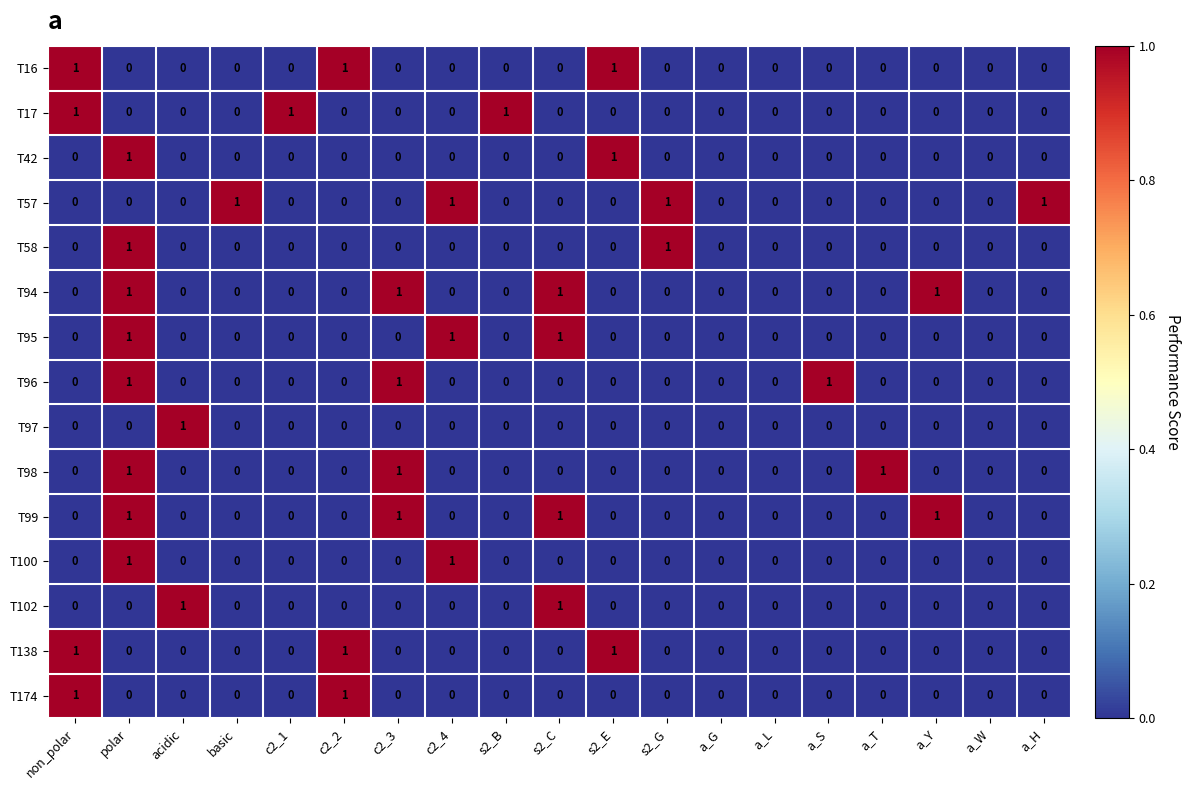

At which category is the sum across all series the highest?

polar